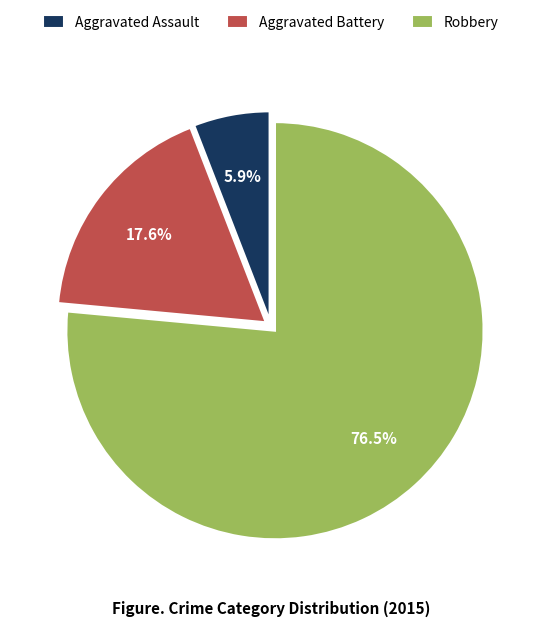

Count the number of slices in the pie.

3